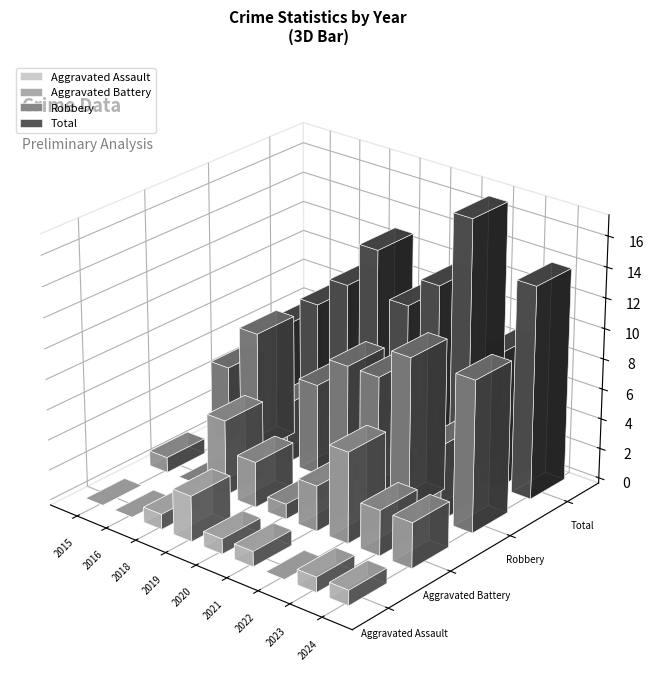

What is the minimum value for Robbery?

4